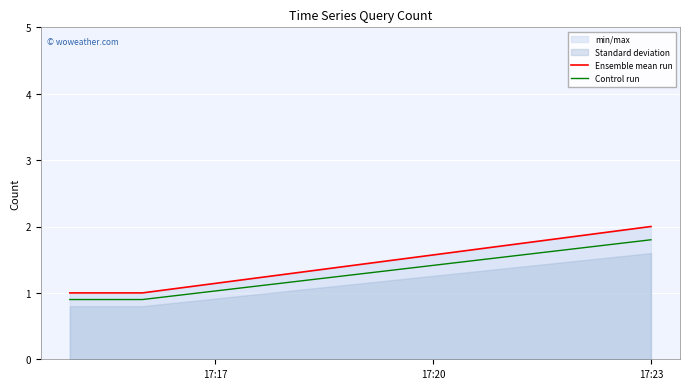

What is the approximate value of Control run at 17:23?

1.8